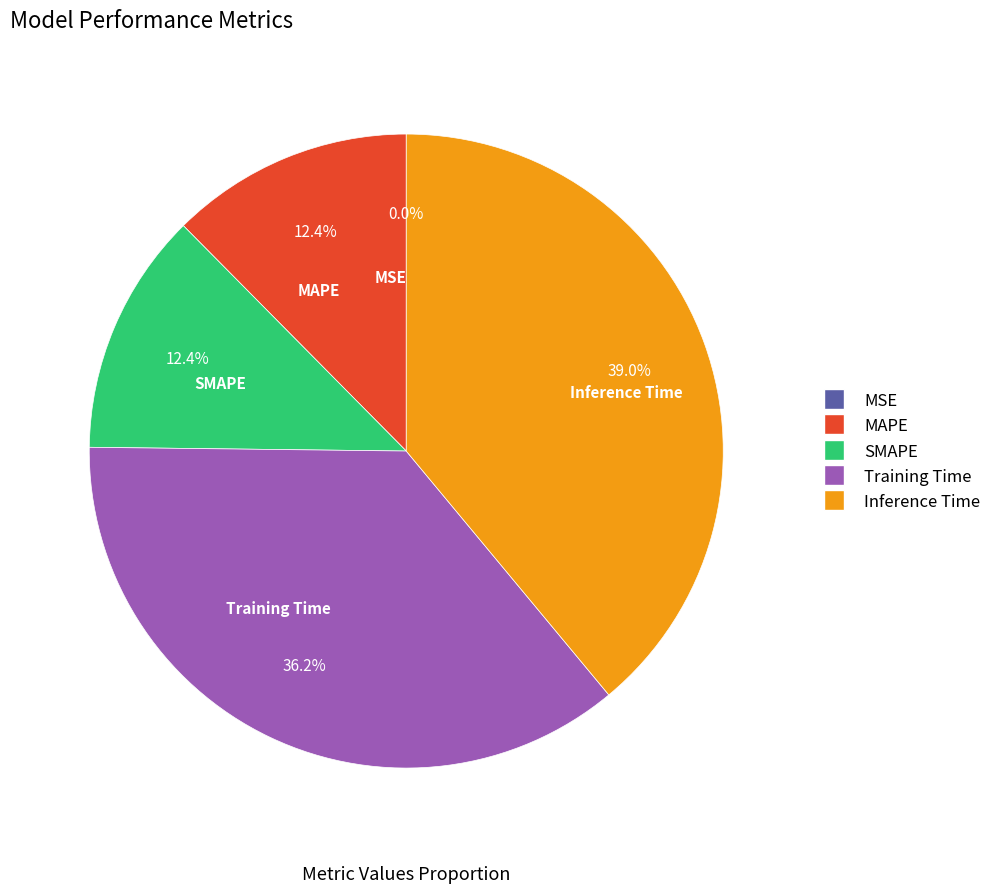

Combined, do Training Time and Inference Time account for over 50%?

Yes